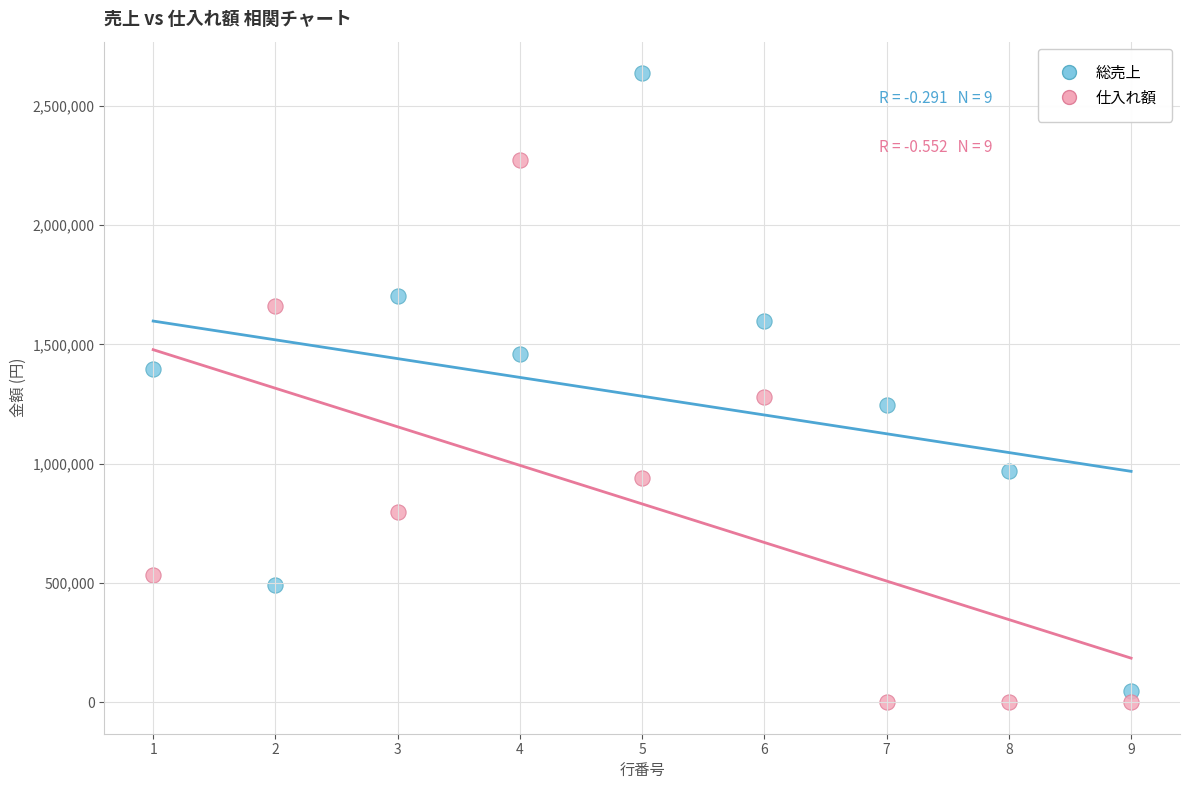

In the 仕入れ額 series, what Y value is closest to 1135427?

1279962